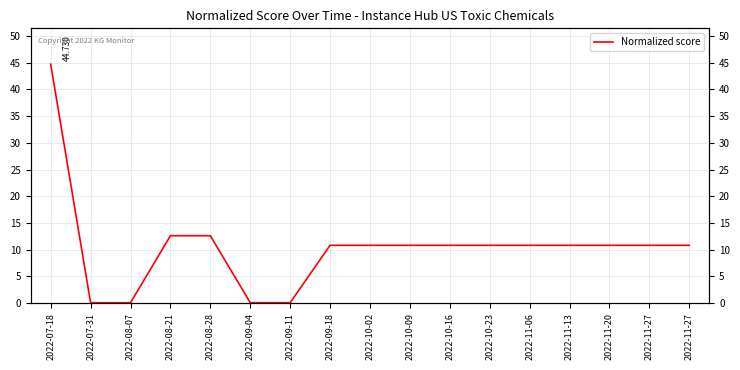

What is the label of the 6th point from the right?

2022-10-23